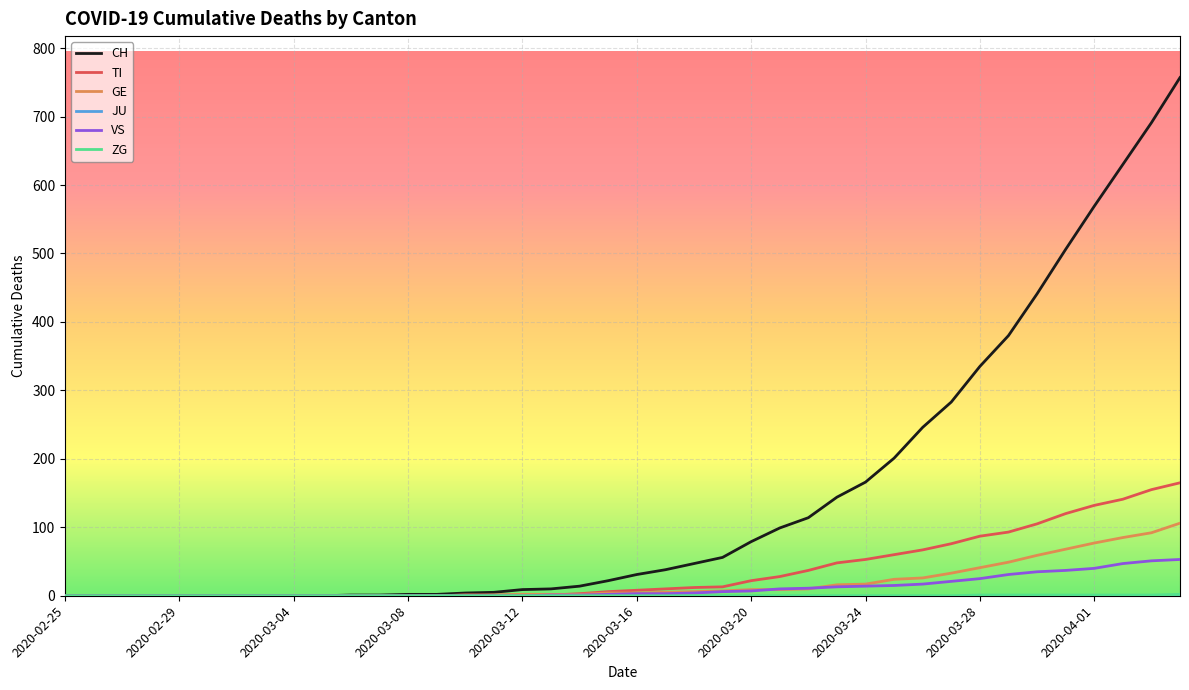

What is the greatest value displayed?

757